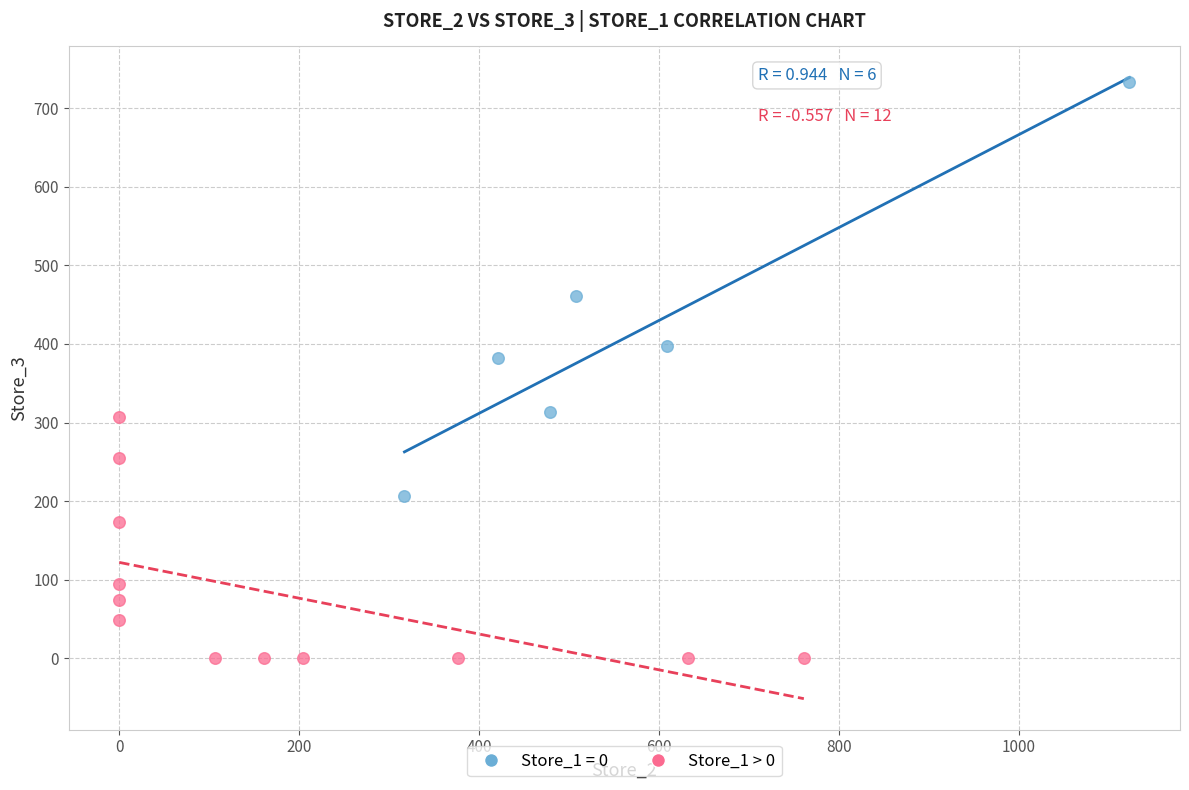

Which series reaches the maximum Y coordinate?

Store_1 = 0